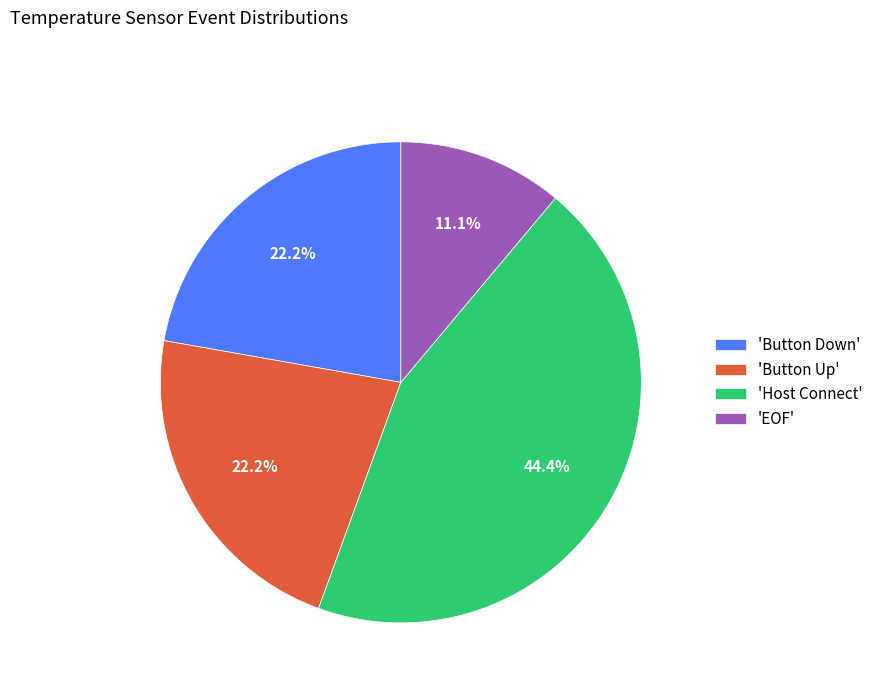

How many slices are in this pie chart?

4